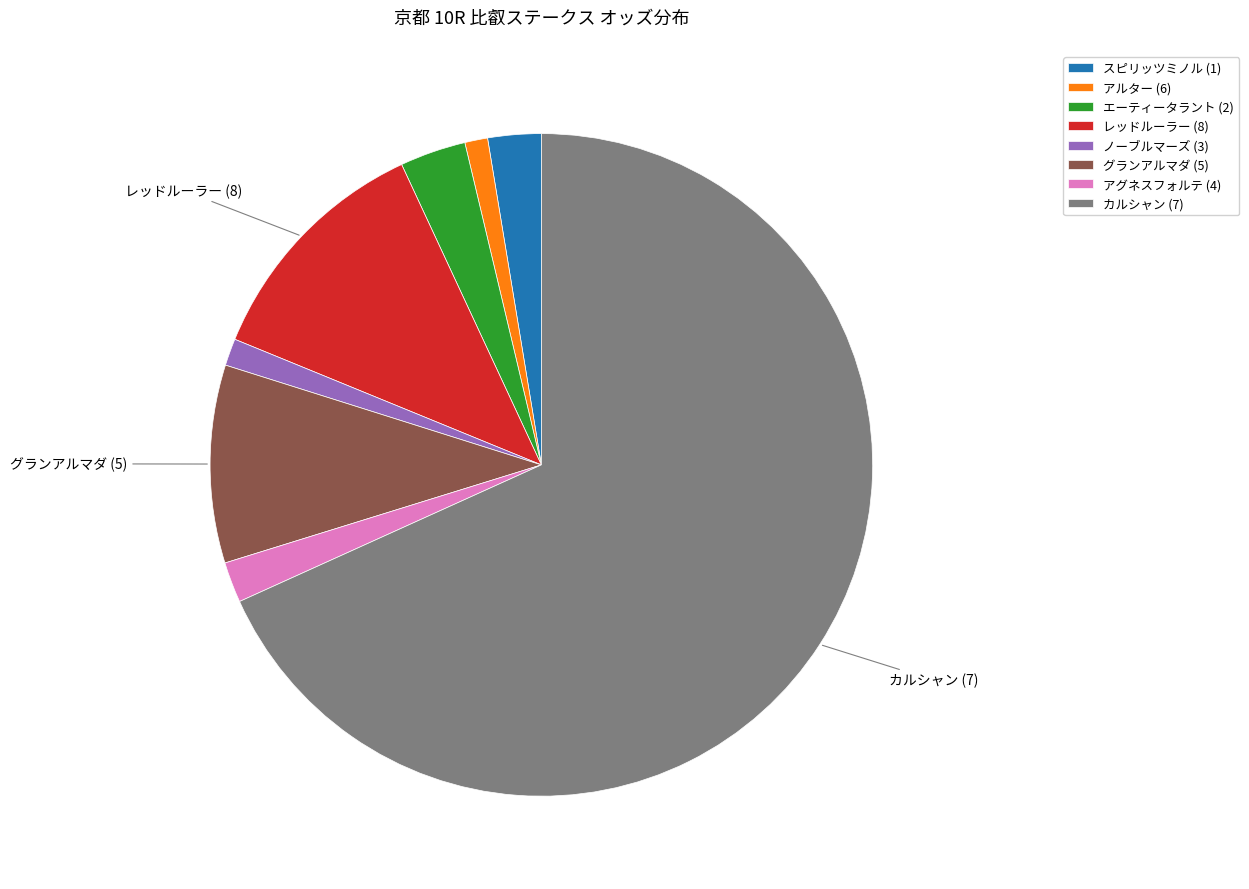

Combined, do スピリッツミノル (1) and エーティータラント (2) account for over 50%?

No